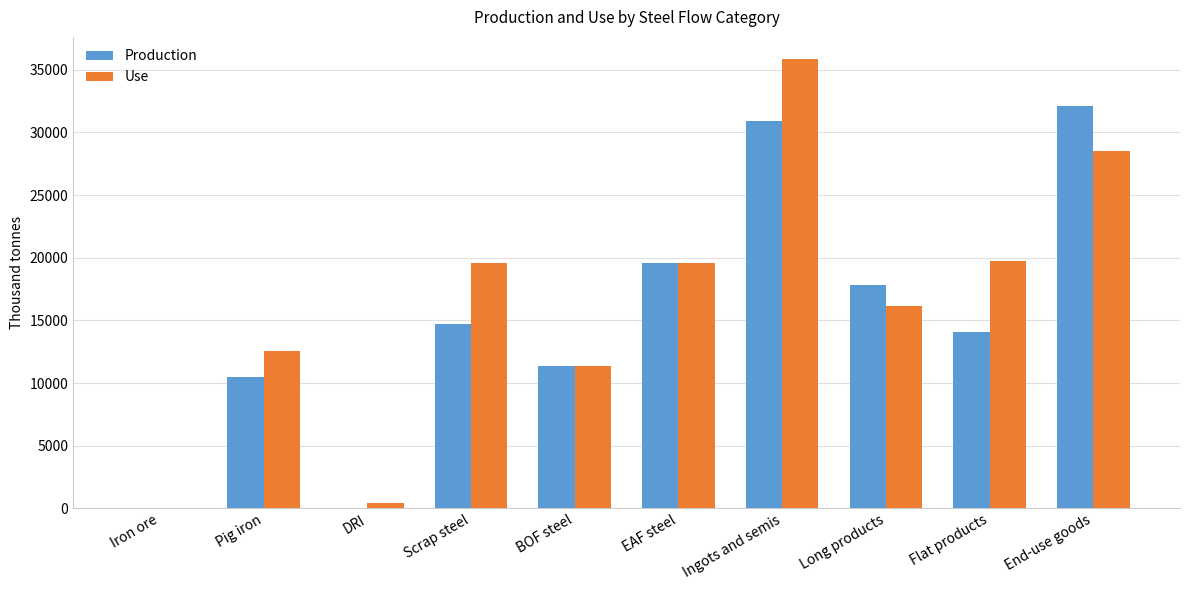

What is the approximate value of Production at Scrap steel?

14688.8